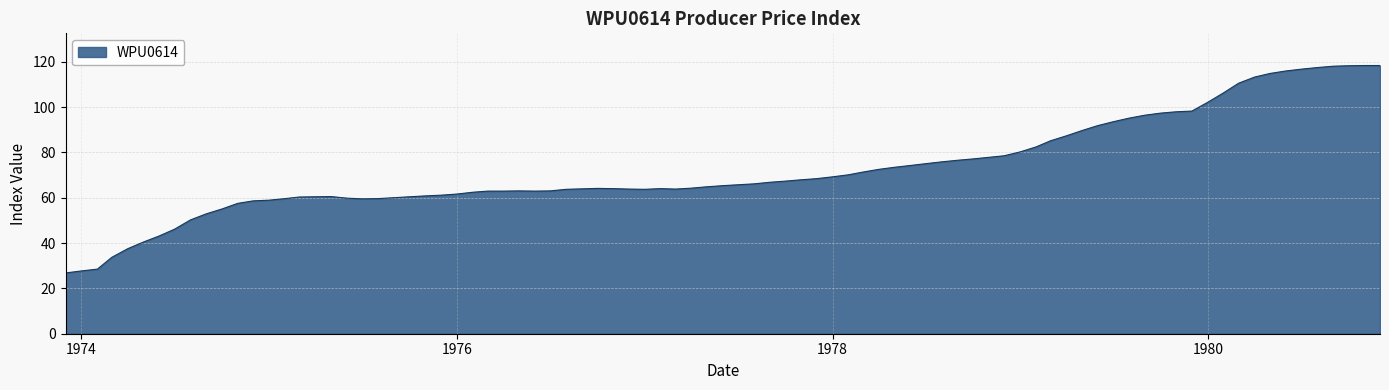

What is the difference between the maximum and minimum values?

91.5